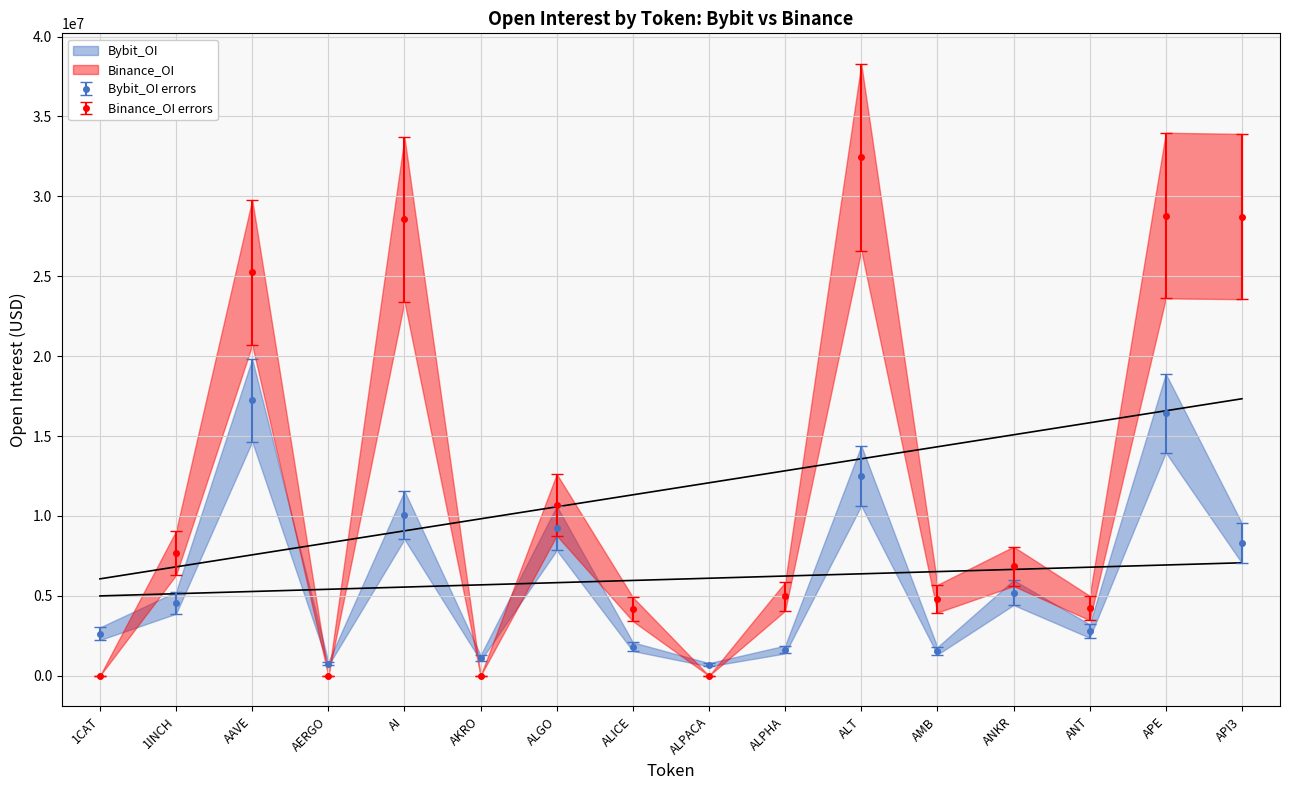

Is it true that Bybit_OI errors equals 26946905 at APE?

False